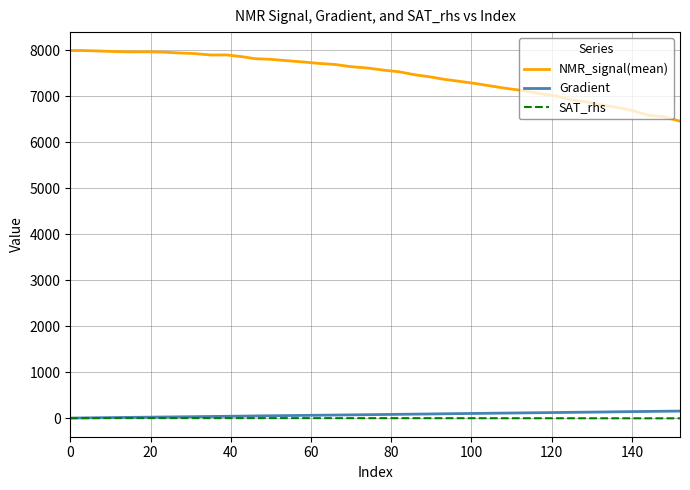

True or false: NMR_signal(mean) and Gradient cross at least once.

False